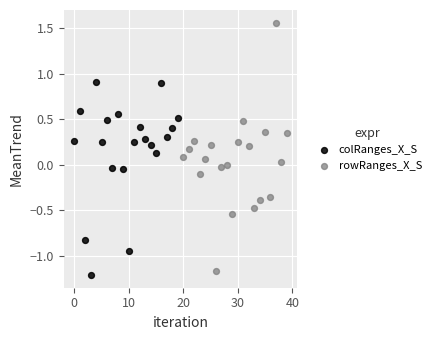

Which series has the widest spread of Y values?

rowRanges_X_S